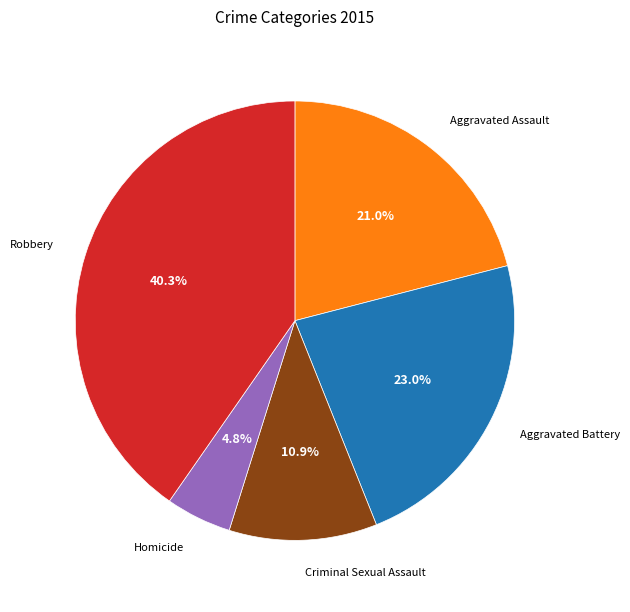

How many segments does this pie chart have?

5